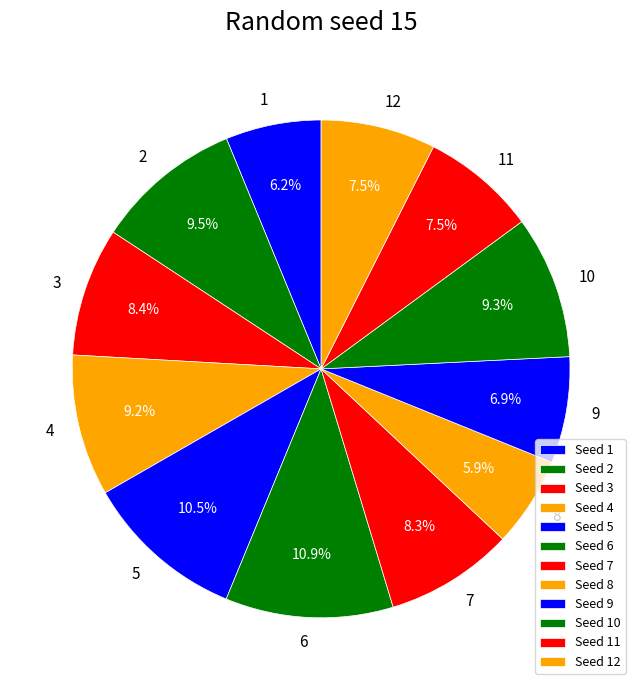

True or false: 12 accounts for 7% of the total.

True